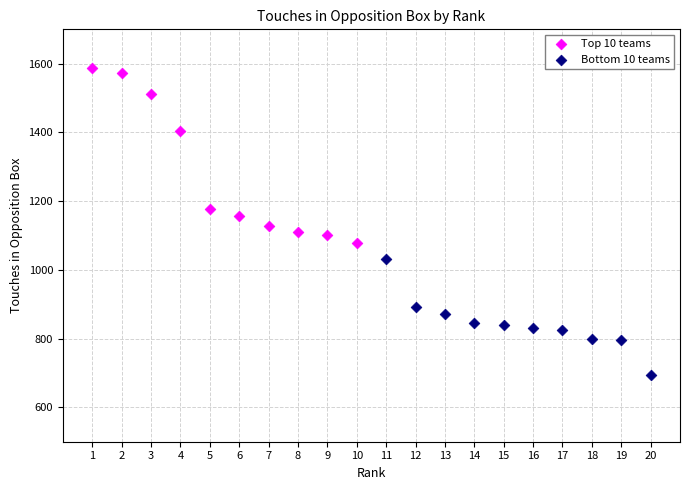

Which series has the largest Y range (max minus min)?

Top 10 teams